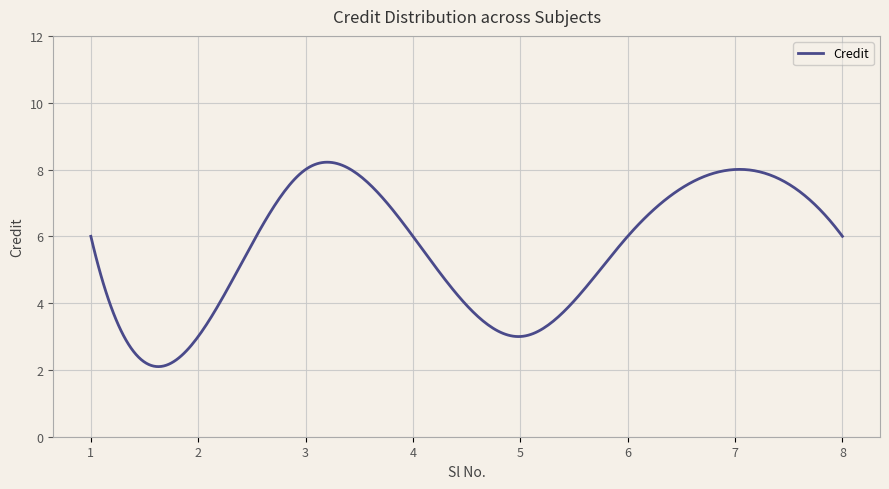

What is the minimum value shown in the chart?

2.1